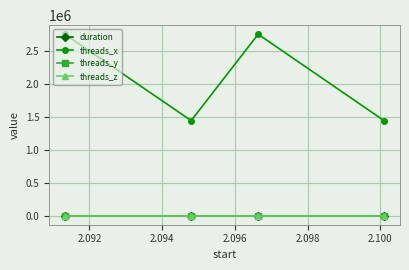

Does the chart have visible grid lines?

Yes